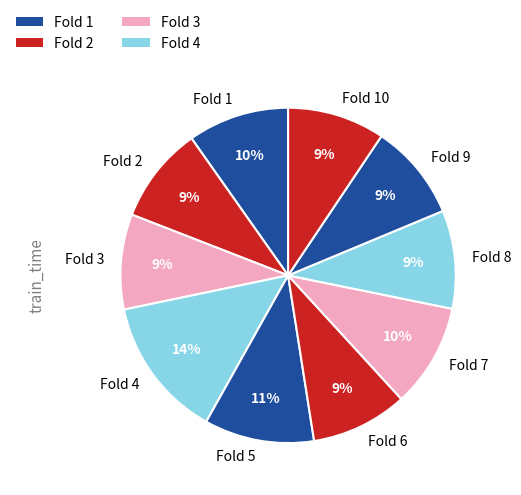

How many slices are in this pie chart?

10